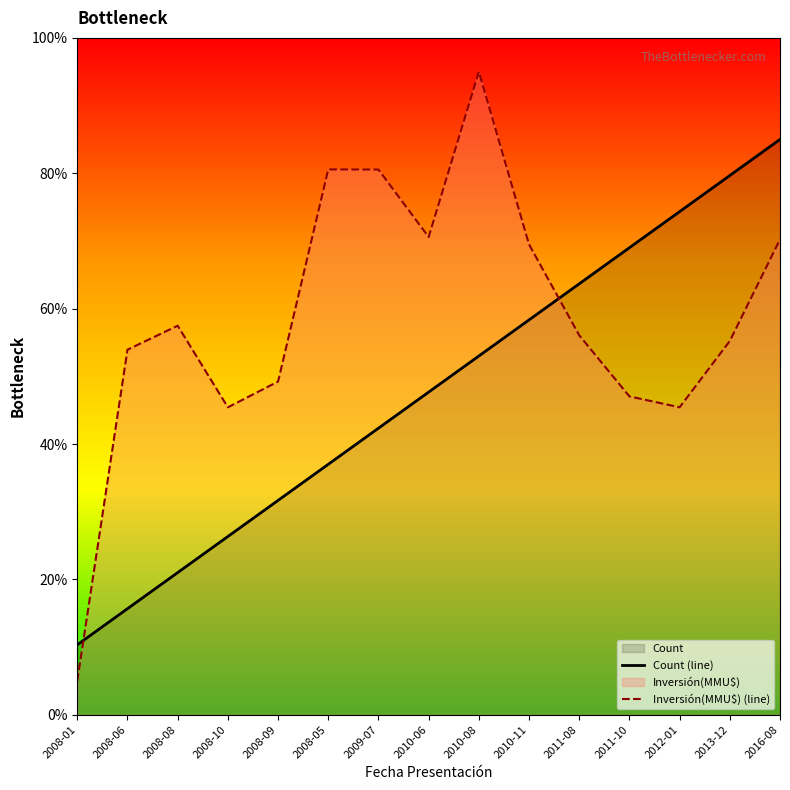

How many values in the Inversión(MMU$) (line) series exceed 56?

8